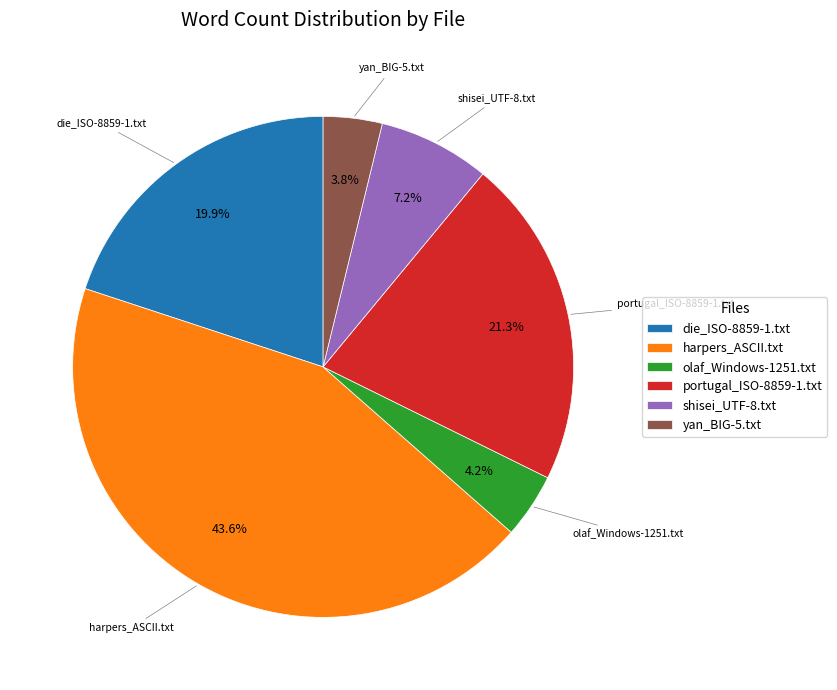

The yan_BIG-5.txt slice represents 10% of the pie. True or false?

False